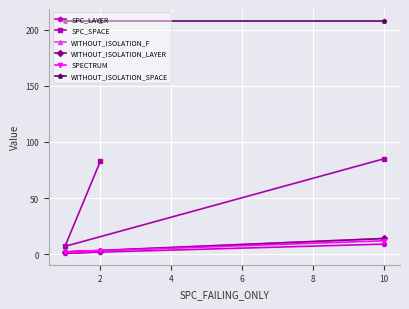

Is the value of WITHOUT_ISOLATION_LAYER at 2 greater than the value of SPC_SPACE at 2?

No